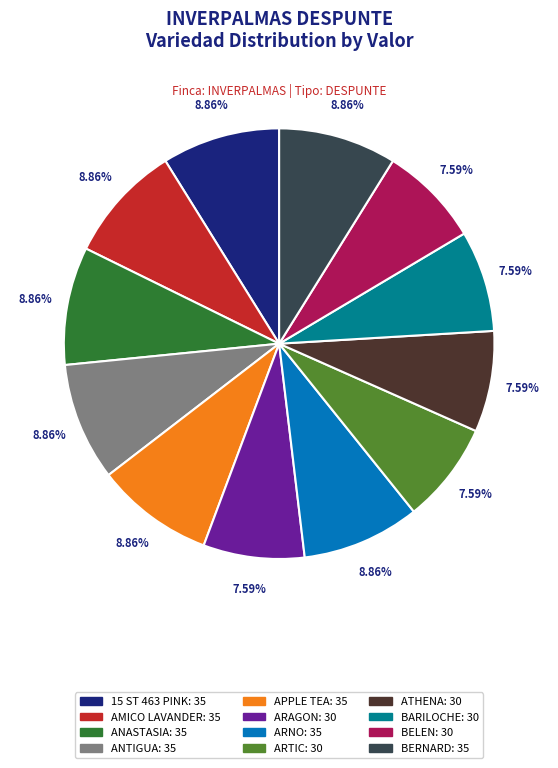

Is there a majority slice in this chart?

No